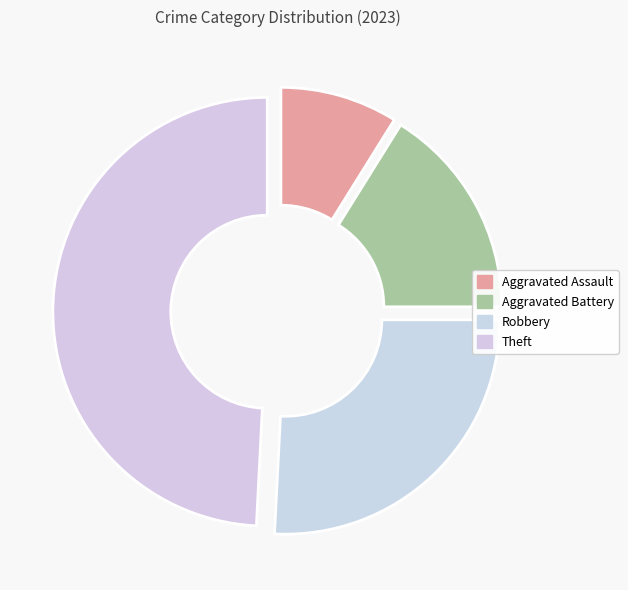

What portion of the pie excludes Theft?

50.8%